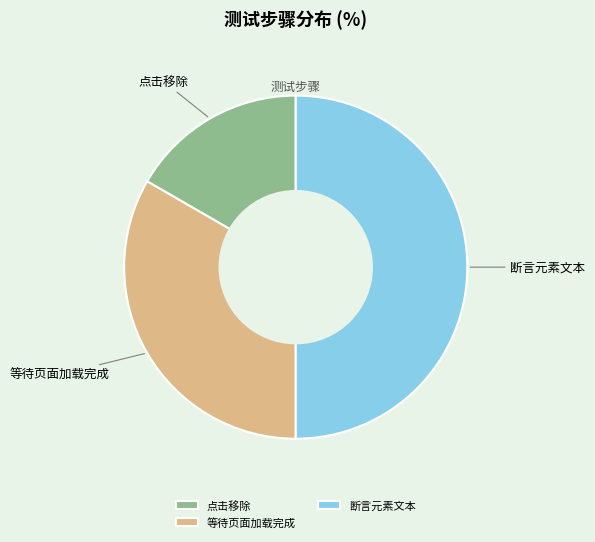

What is the ratio of the value at 等待页面加载完成 to the value at 断言元素文本?

0.7